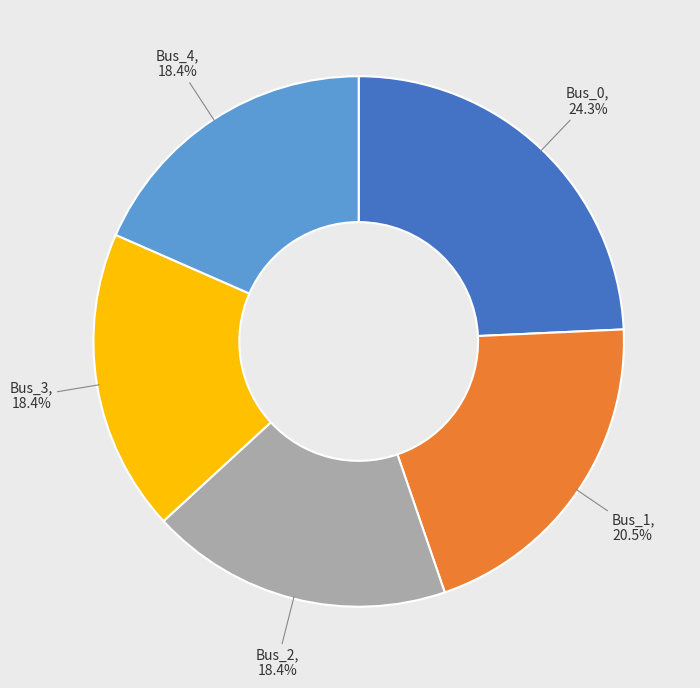

To the nearest percent, what percentage of the pie is Bus_3?

18%